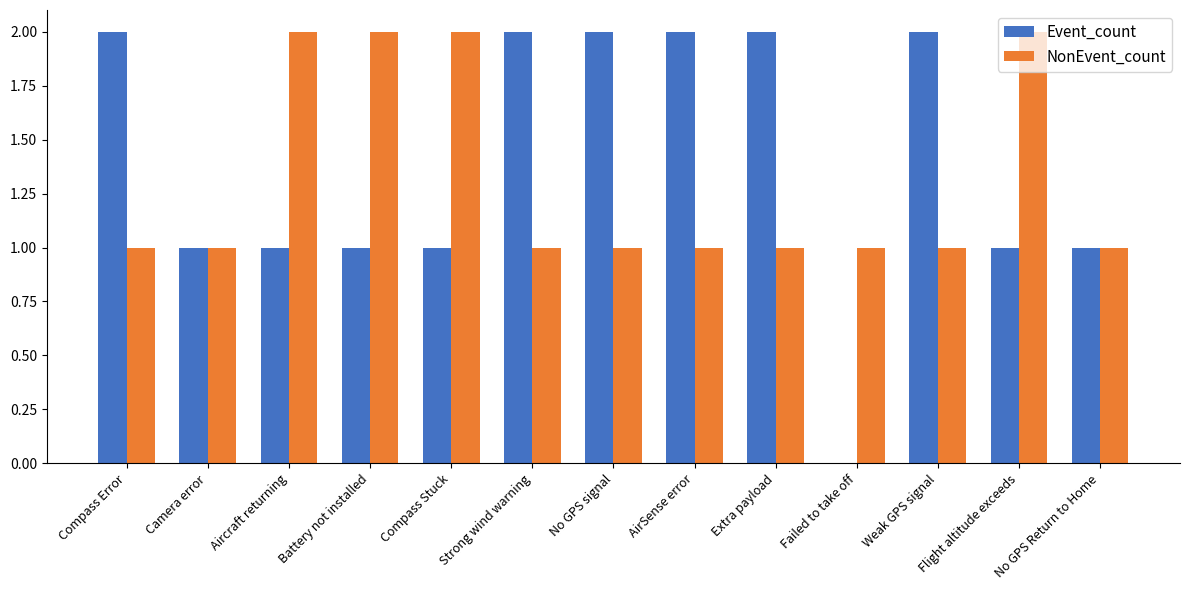

What is the sum of all NonEvent_count values?

17